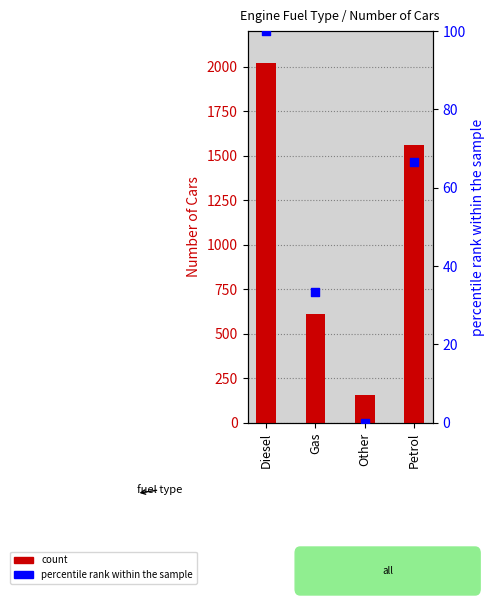

What is the total value across all series at Other?

154.0